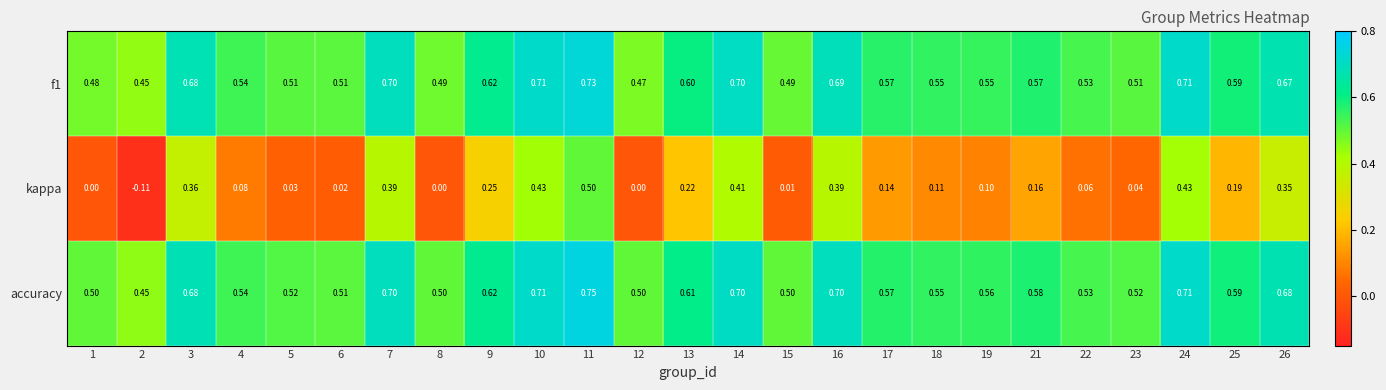

Which series changed the most between 16 and 26?

kappa